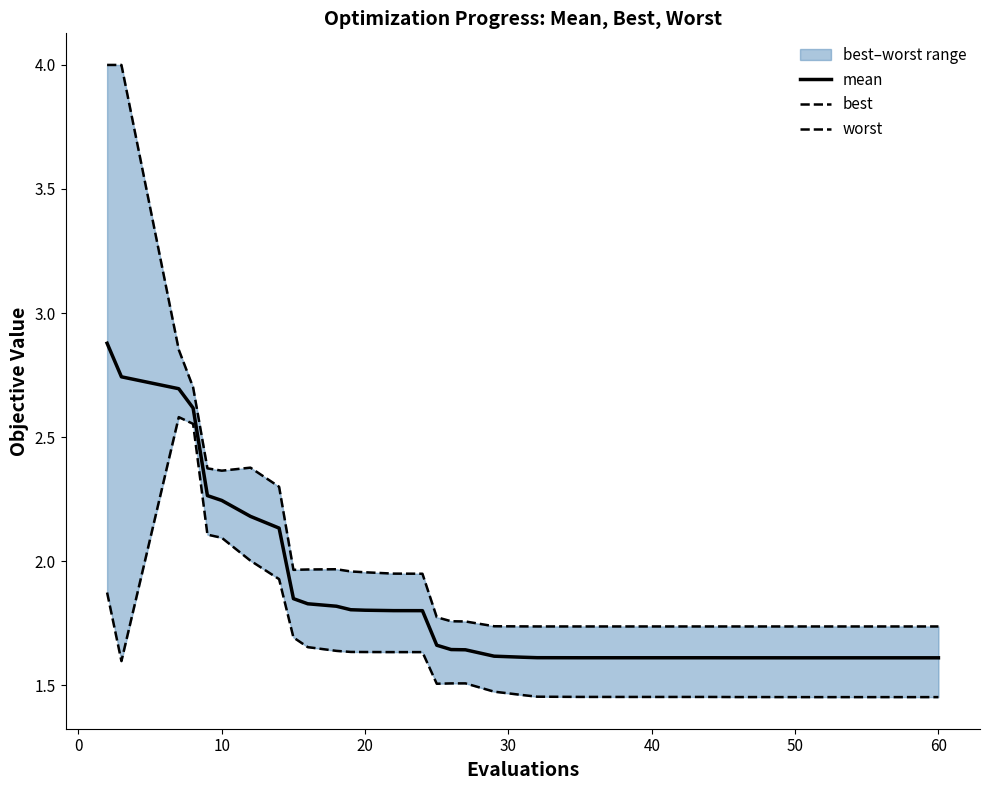

Is it true that best equals 3.2 at −10?

False